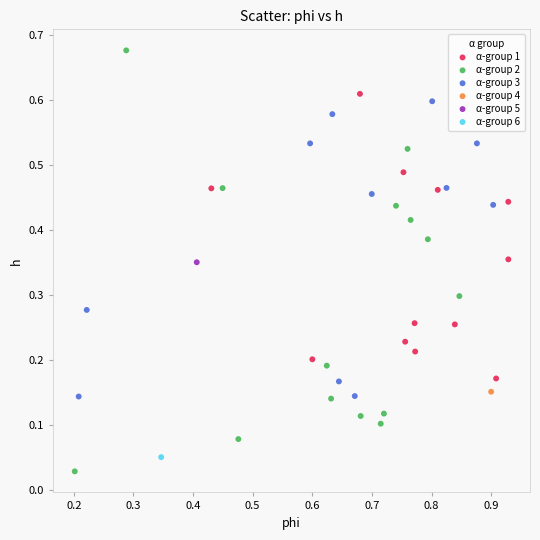

Which series contains the highest Y value?

α-group 2